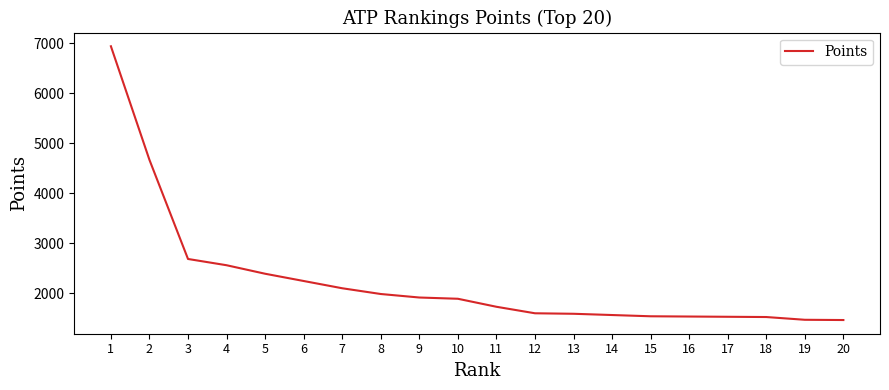

Which label corresponds to the largest value in the chart?

1